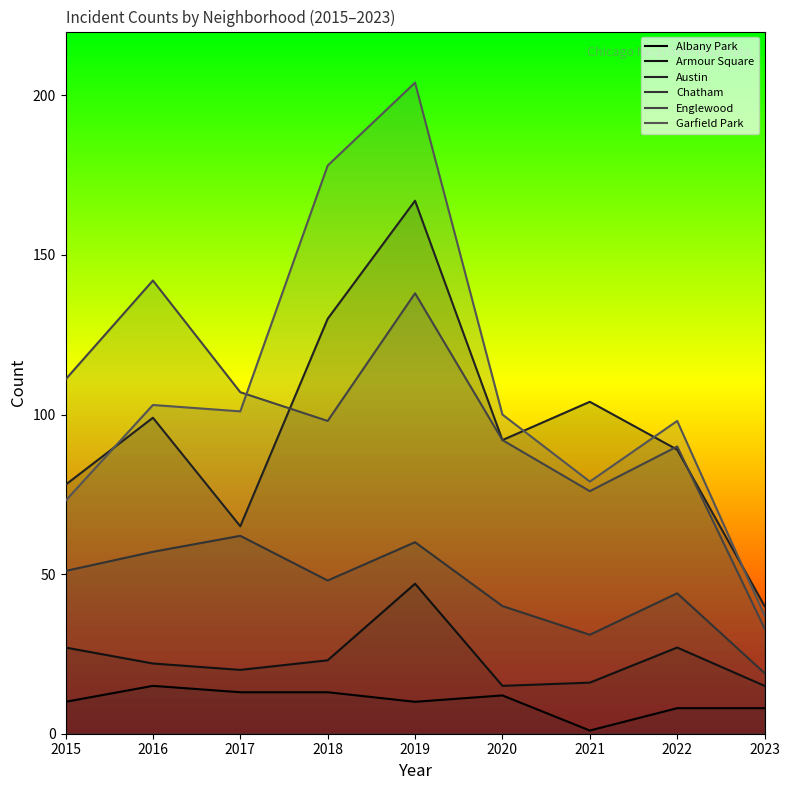

Which series changed the most between 2015 and 2019?

Garfield Park